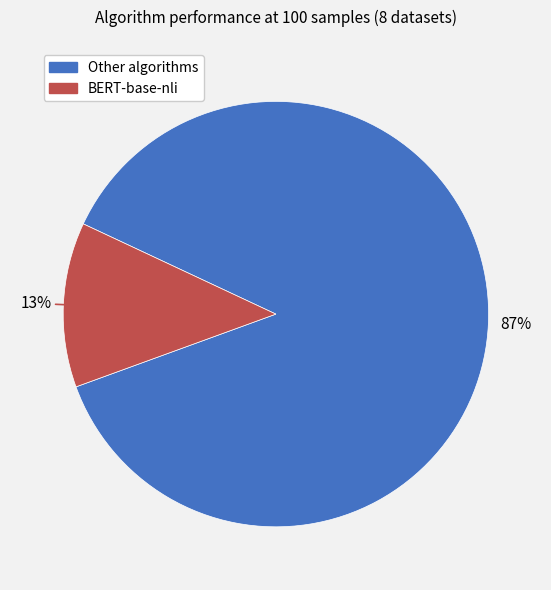

To the nearest percent, what is the average slice percentage?

50%